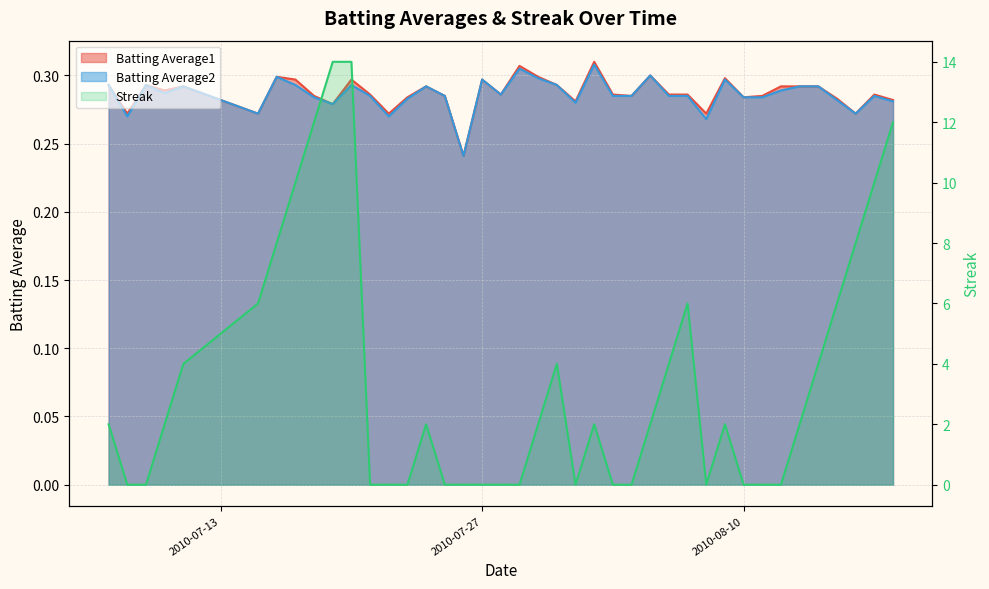

What are all the series names shown in the legend?

Batting Average1, Batting Average2, Streak